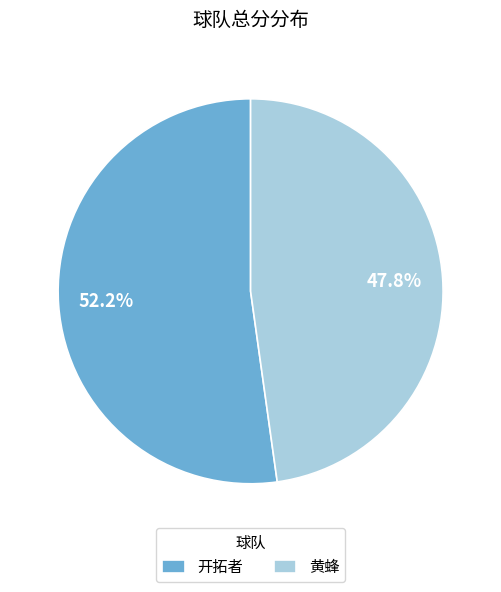

What percentage is NOT represented by 黄蜂?

52.2%